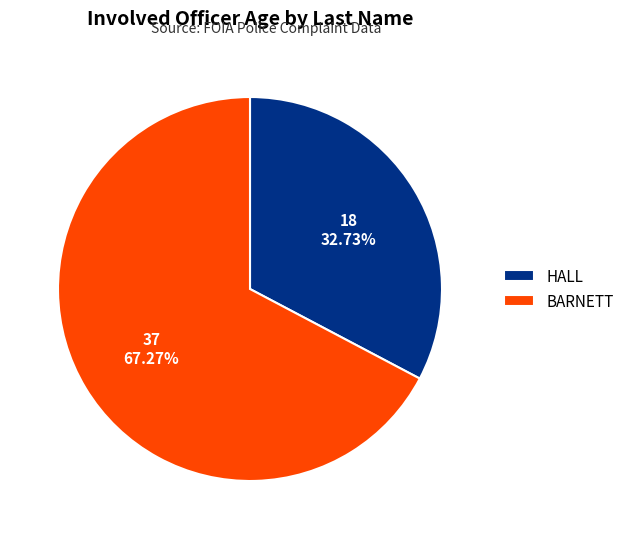

Which has a higher value, HALL or BARNETT?

BARNETT